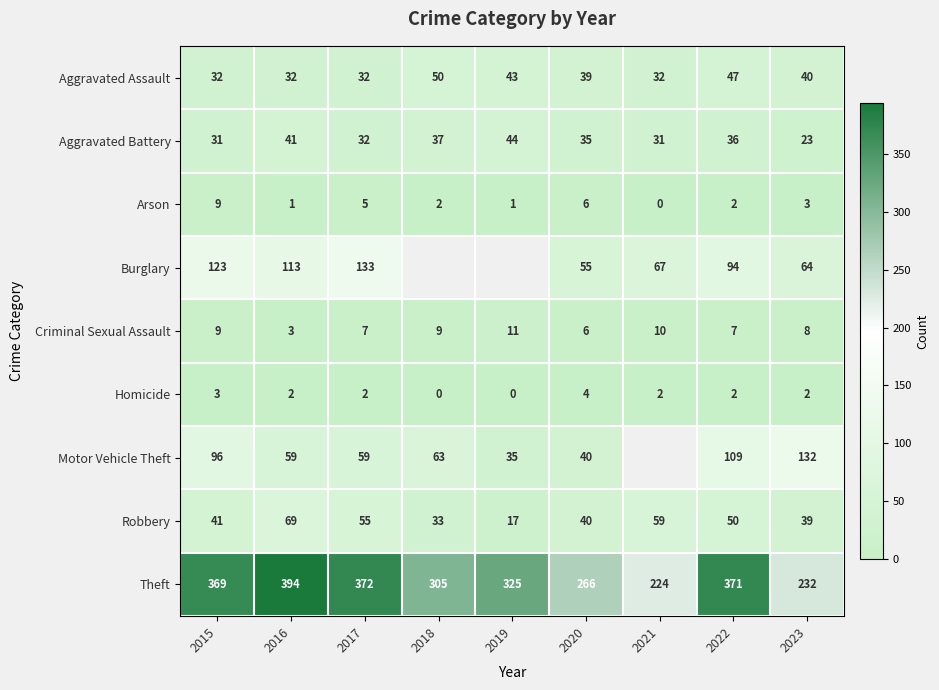

What is the approximate value of Aggravated Assault at 2016, to the nearest 5?

30